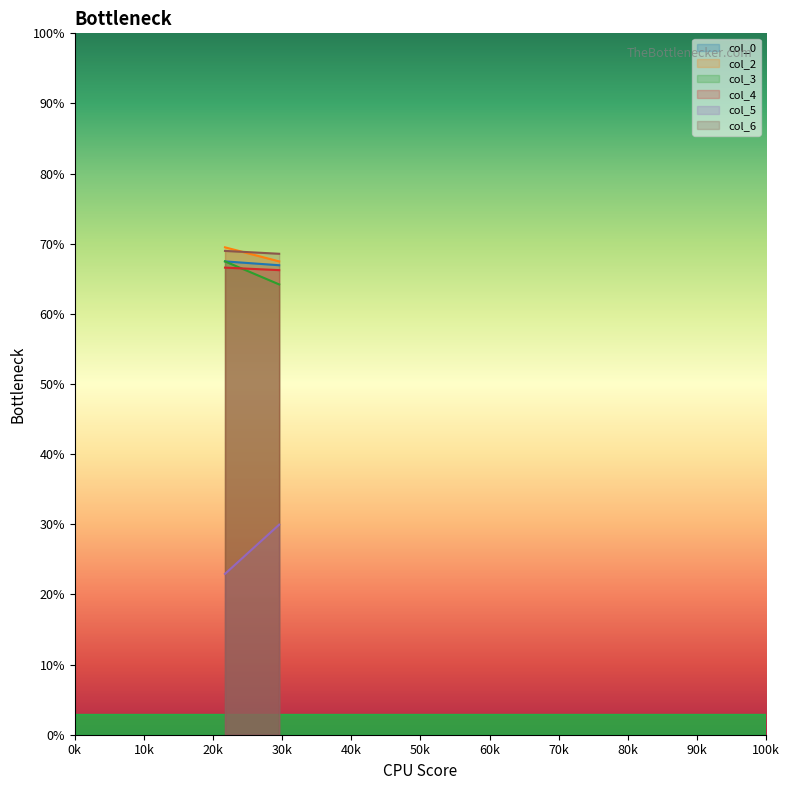

What is the smallest value displayed?

22.9